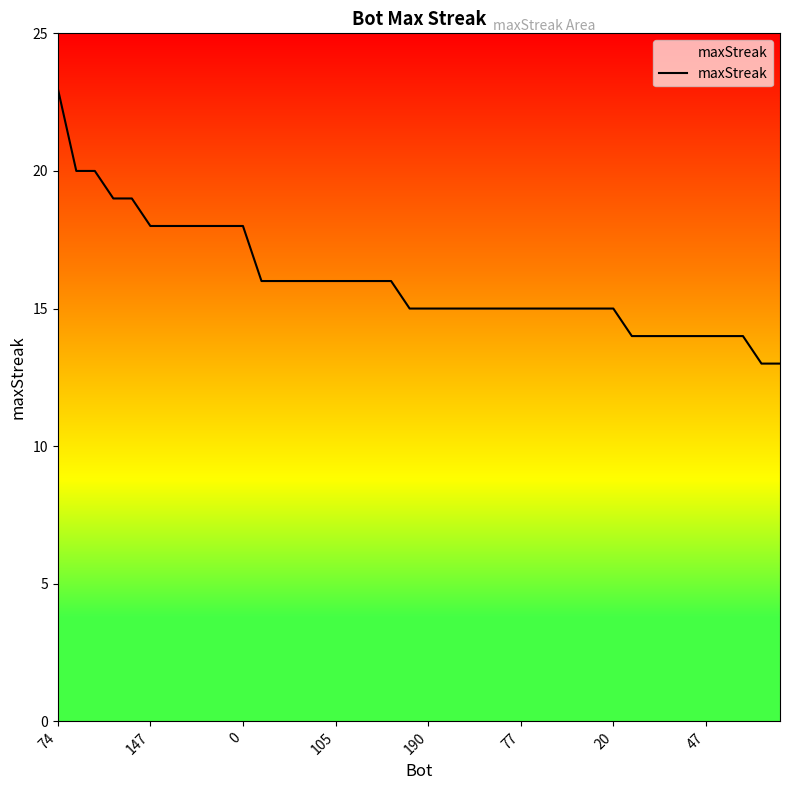

What is the difference between the second highest and minimum values?

7